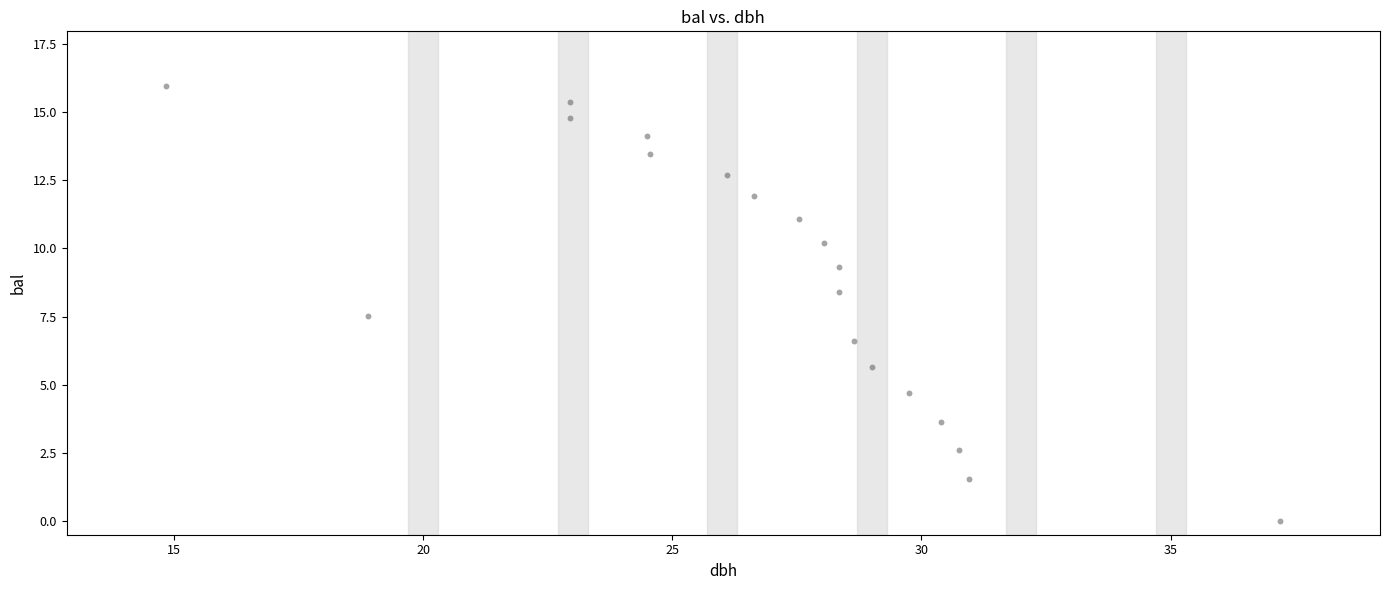

What is the range of X values (max minus min)?

22.4